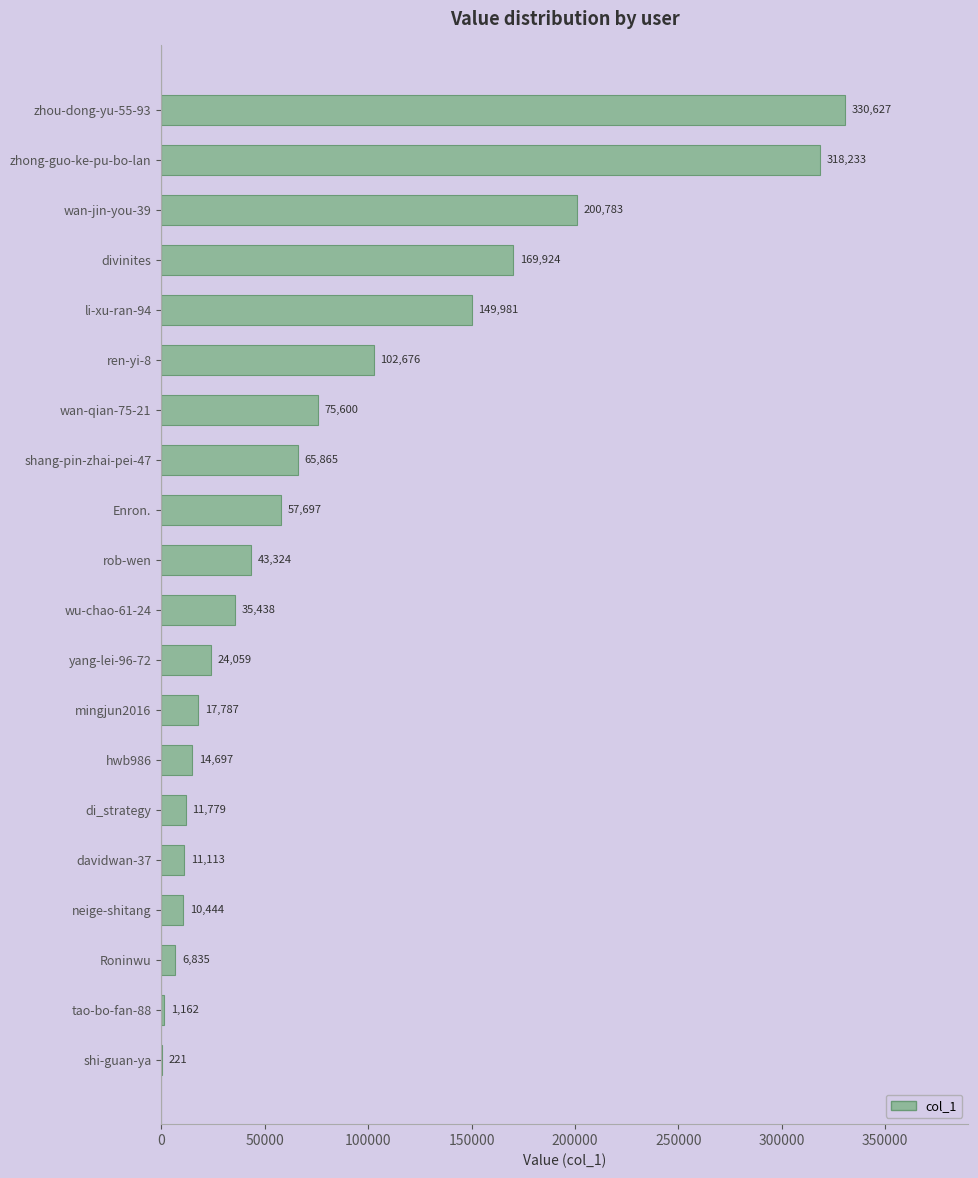

The value at neige-shitang is 10444. True or false?

True